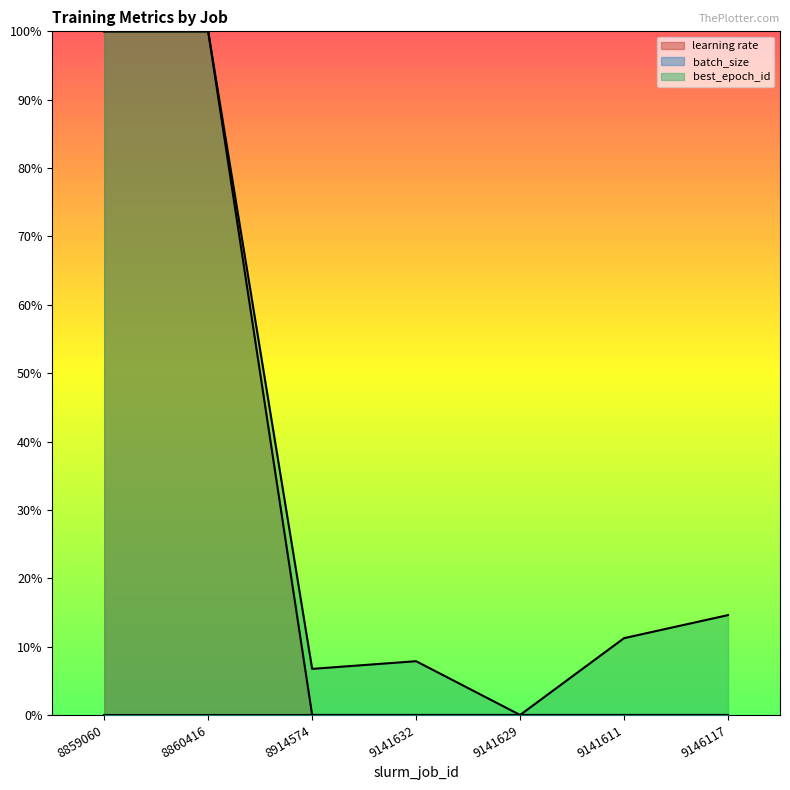

How many values in best_epoch_id are above zero?

6